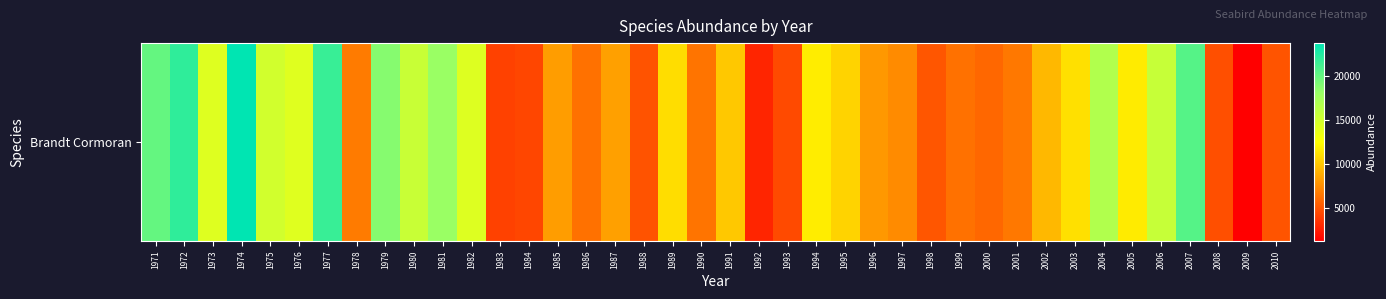

Reading left to right, what are all the values shown in this chart?

1971=20018	1972=21917	1973=14253	1974=23697	1975=15022	1976=14248	1977=21613	1978=6760	1979=18759	1980=15490	1981=17984	1982=14299	1983=4199	1984=4435	1985=8236	1986=6333	1987=8352	1988=5023	1989=11022	1990=6446	1991=10128	1992=2998	1993=4601	1994=11728	1995=10598	1996=8042	1997=7446	1998=5128	1999=6315	2000=5898	2001=6609	2002=9400	2003=11181	2004=16704	2005=11653	2006=15572	2007=20561	2008=4817	2009=1311	2010=5052